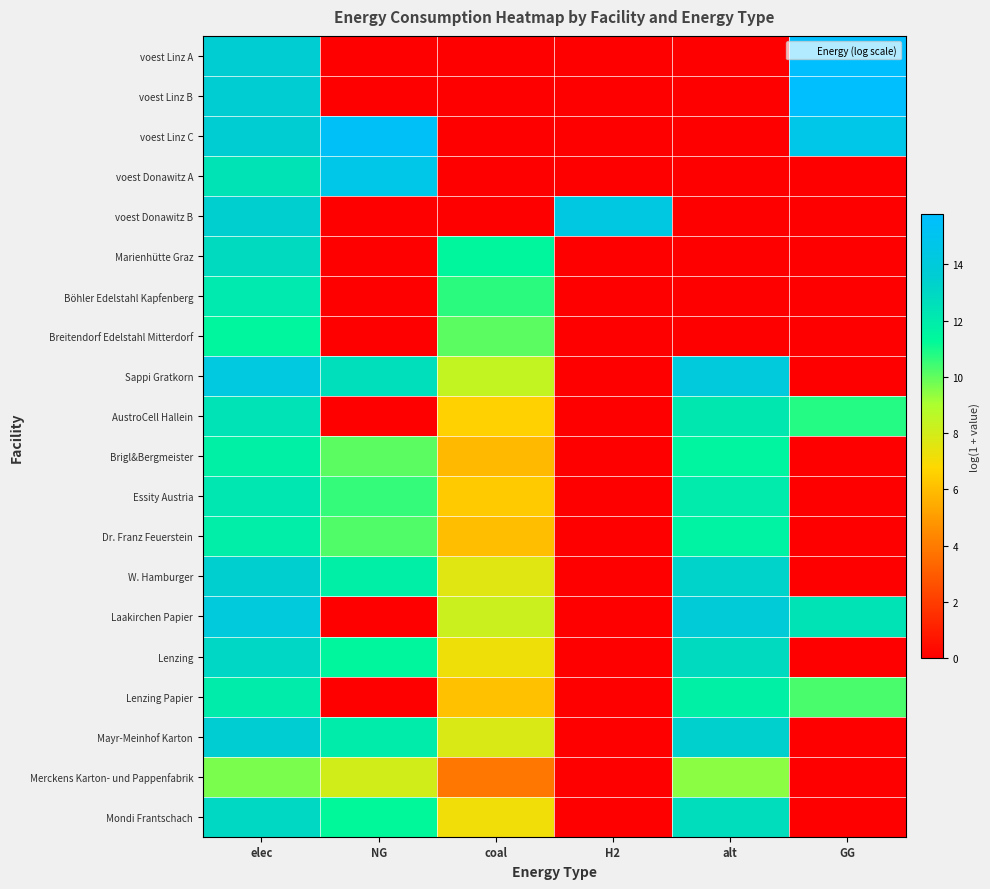

Between NG and H2, which series saw the biggest shift?

voest Linz C